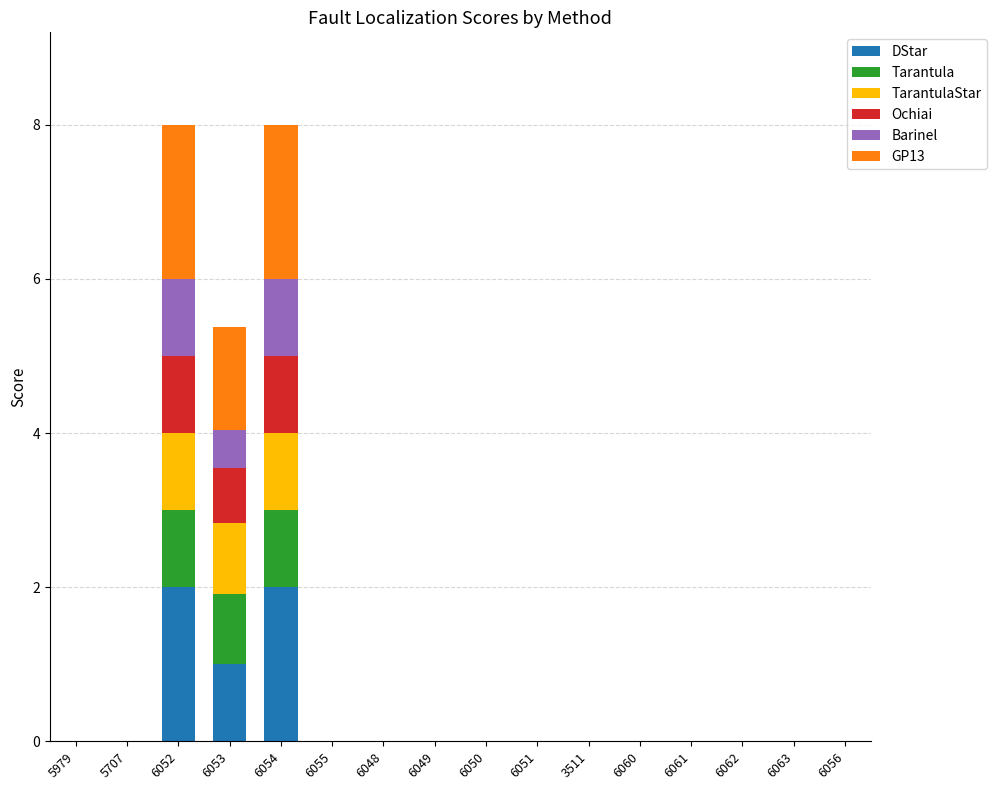

What is the highest value of the DStar series?

2.0